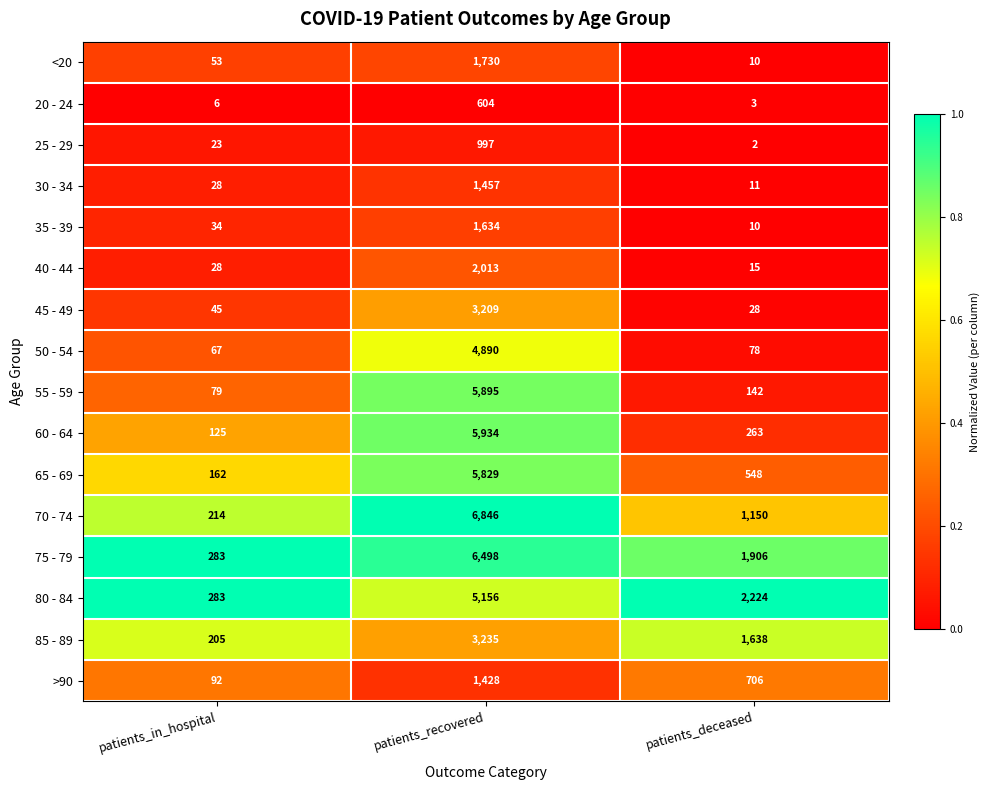

What is the spread (max minus min) of values at patients_in_hospital?

277